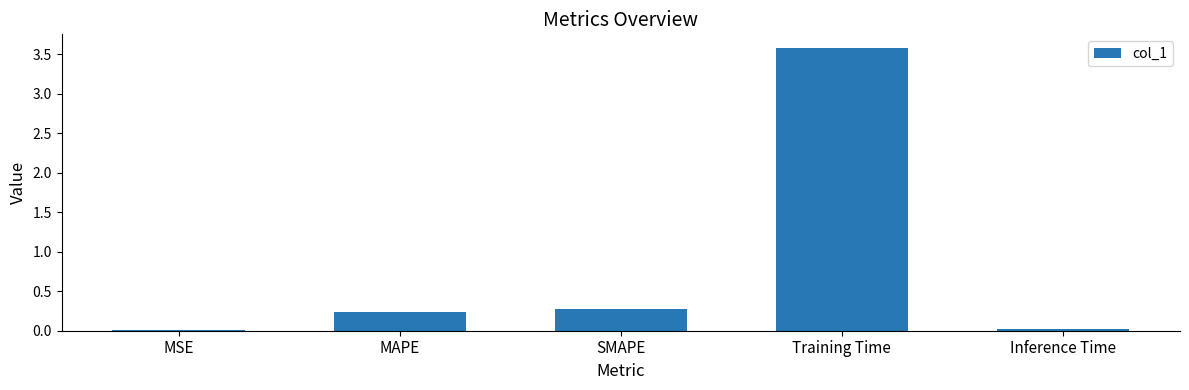

What is the change in value from MAPE to Inference Time?

-0.2